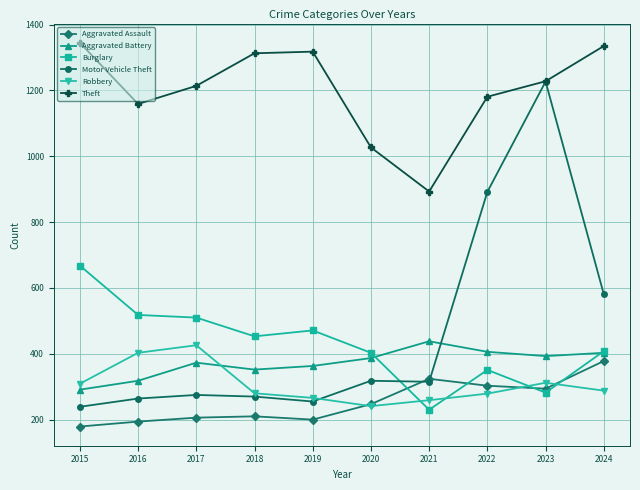

Where is Motor Vehicle Theft nearest to the value 733?

2024